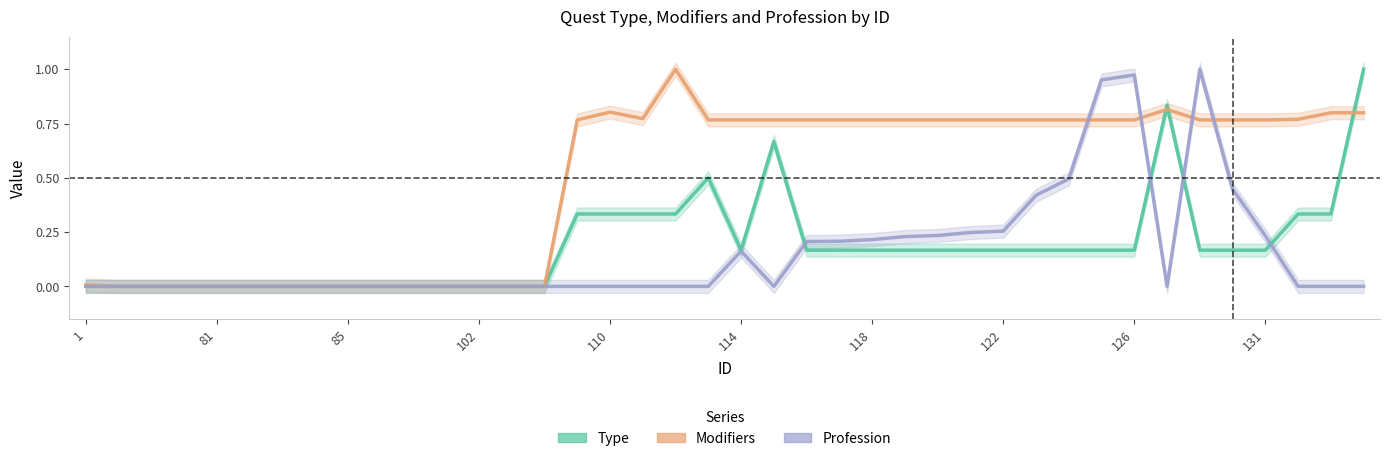

At how many categories does at least one series exceed 0?

26